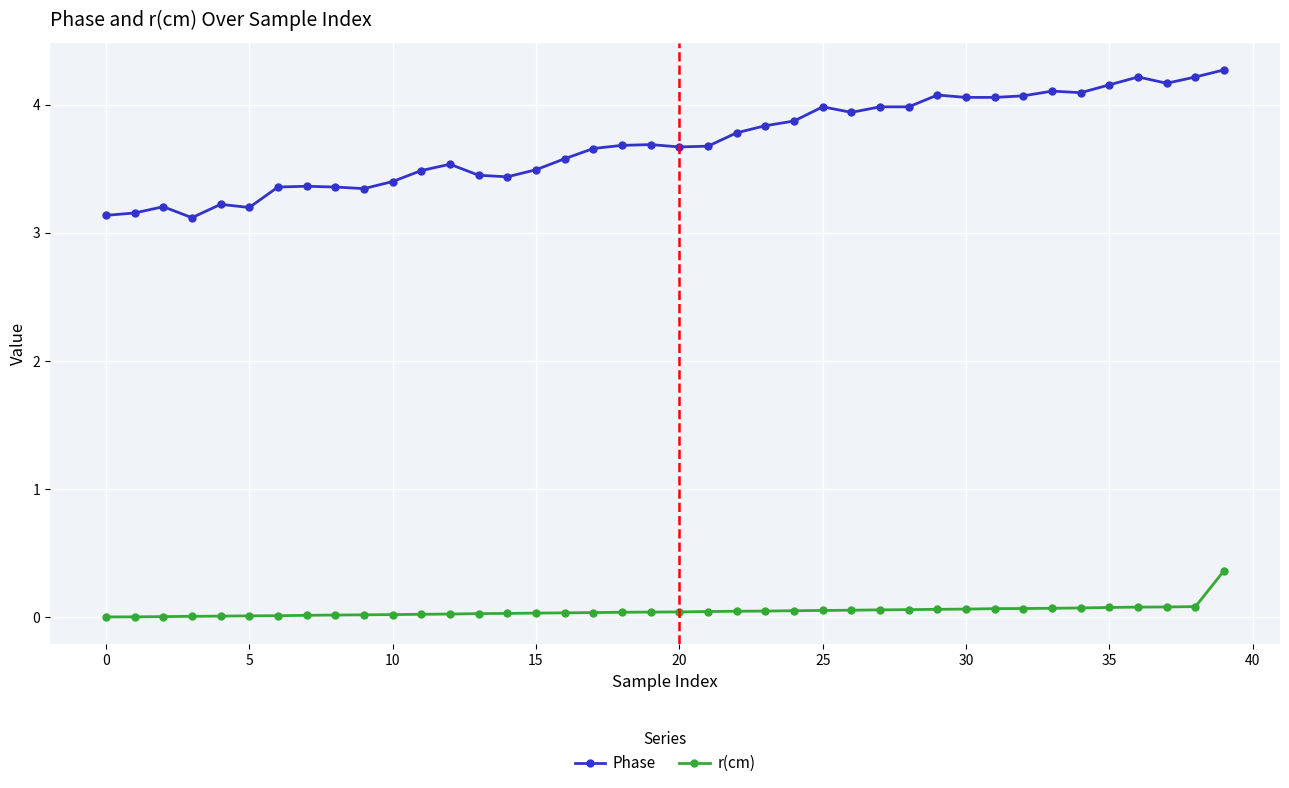

True or false: r(cm) and Phase intersect in this chart.

False